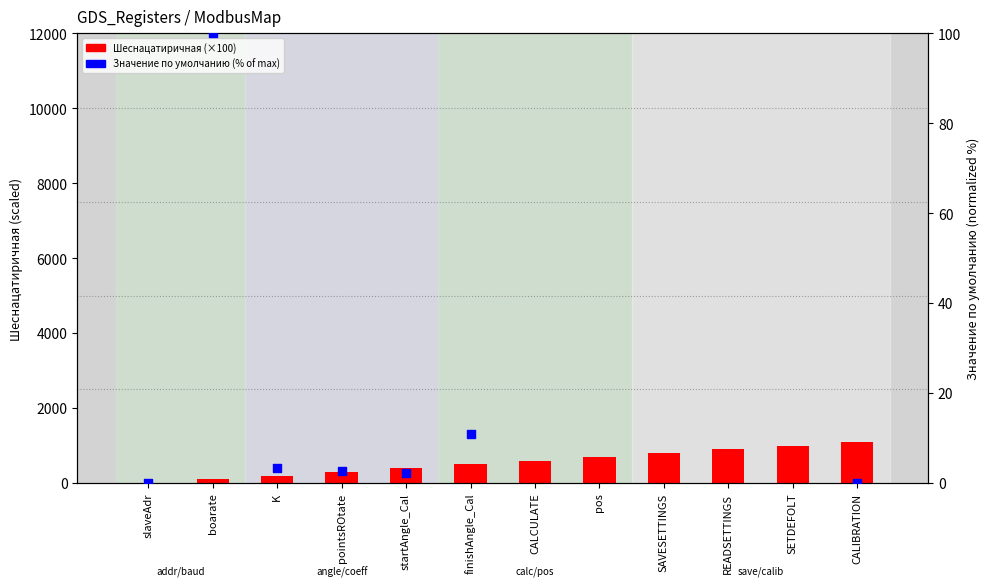

Which has a higher value, pos or SAVESETTINGS?

SAVESETTINGS